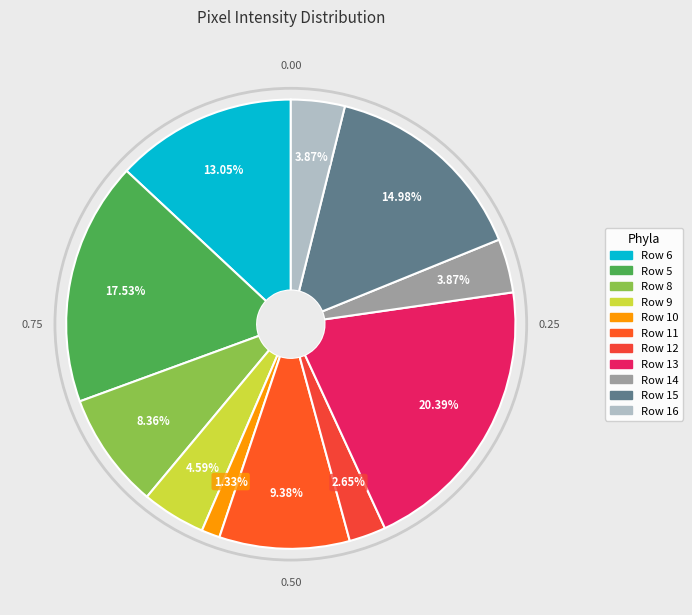

Combined, what portion of the pie is Row 14 and Row 5?

21.4%